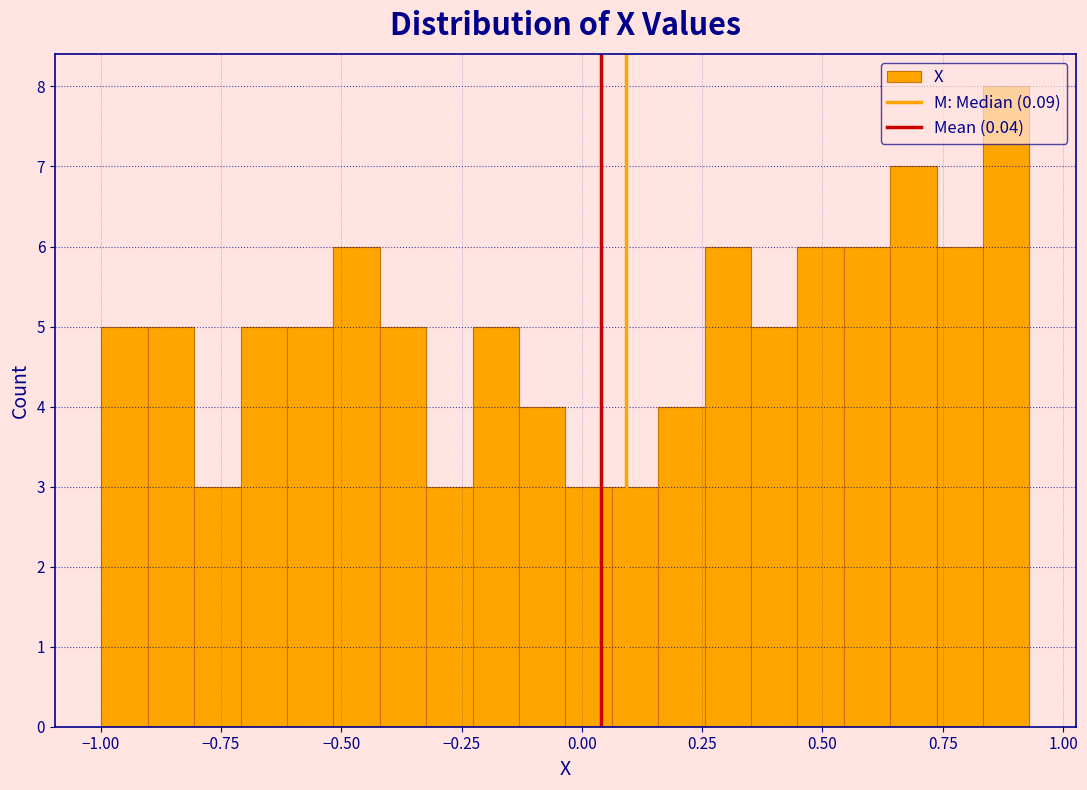

Read against the x-axis, roughly where is the centre of the tallest bar?

0.90